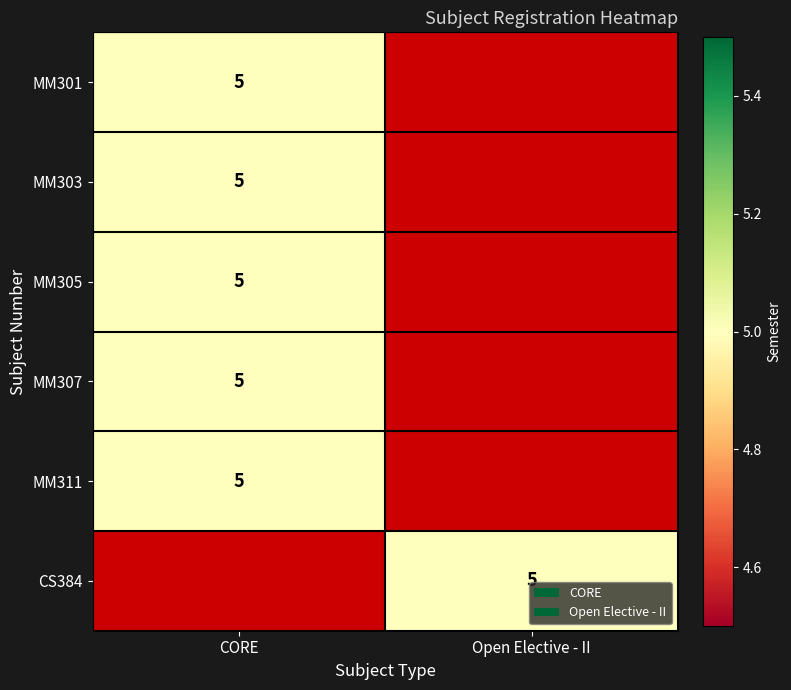

At which category is the sum across all series the highest?

CORE